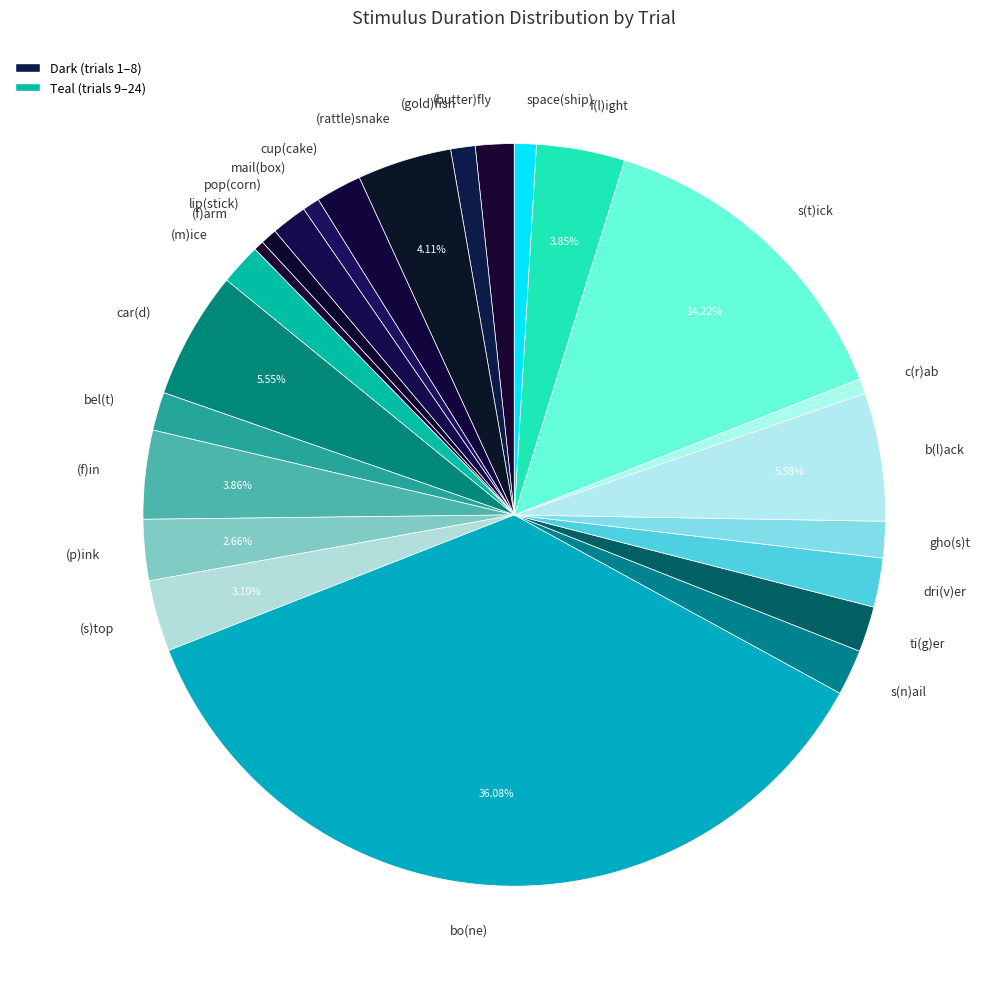

Which slice is the largest?

bo(ne)